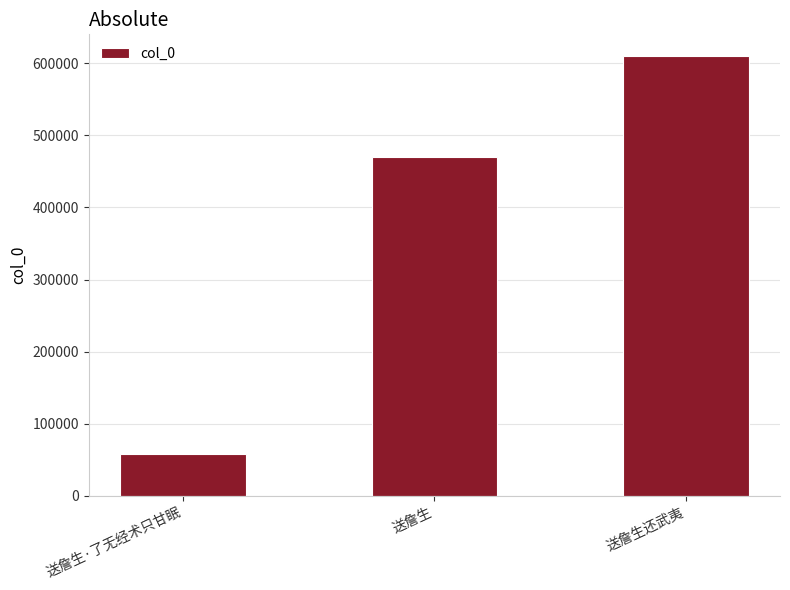

Read the value at 送詹生还武夷, to the nearest 50.

609850